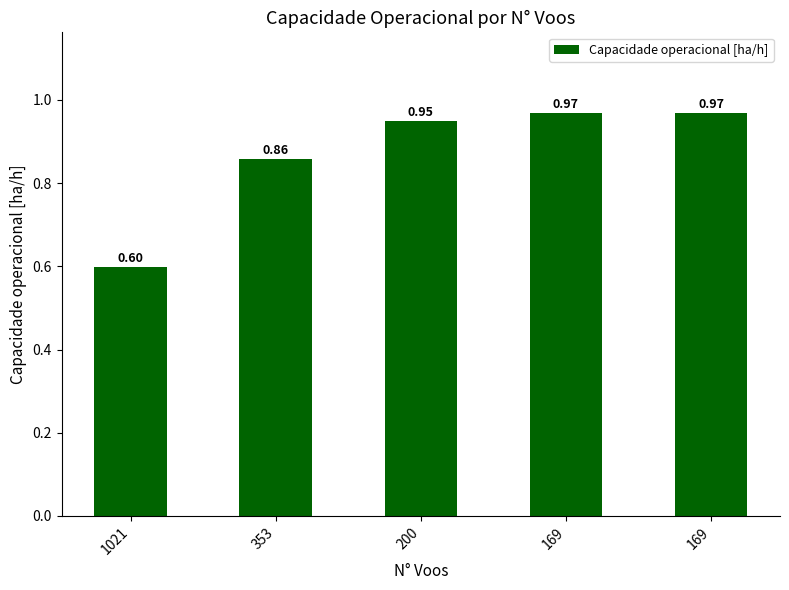

Count the number of data series in this chart.

1